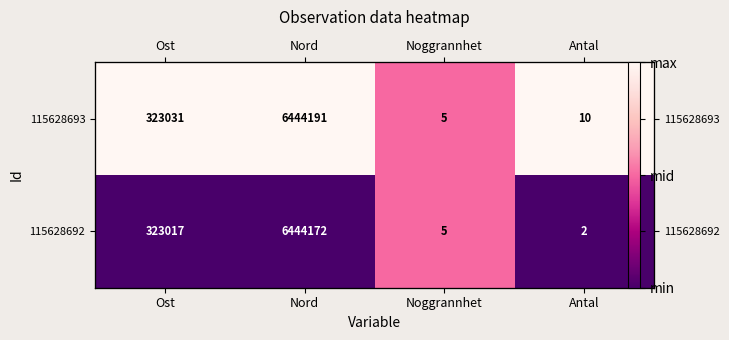

Between Nord and Noggrannhet, which is larger?

Nord